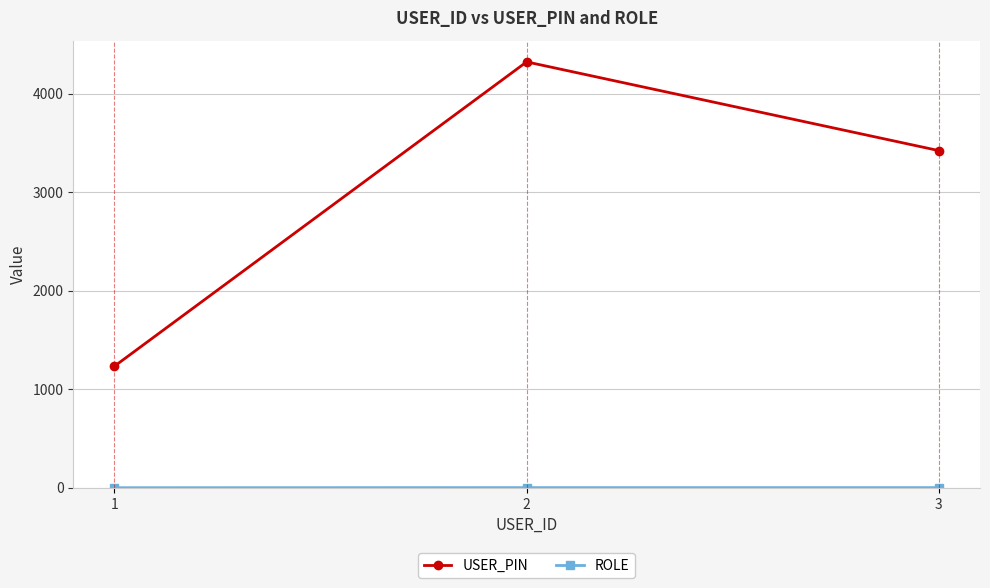

Which series has the largest total across all categories?

USER_PIN